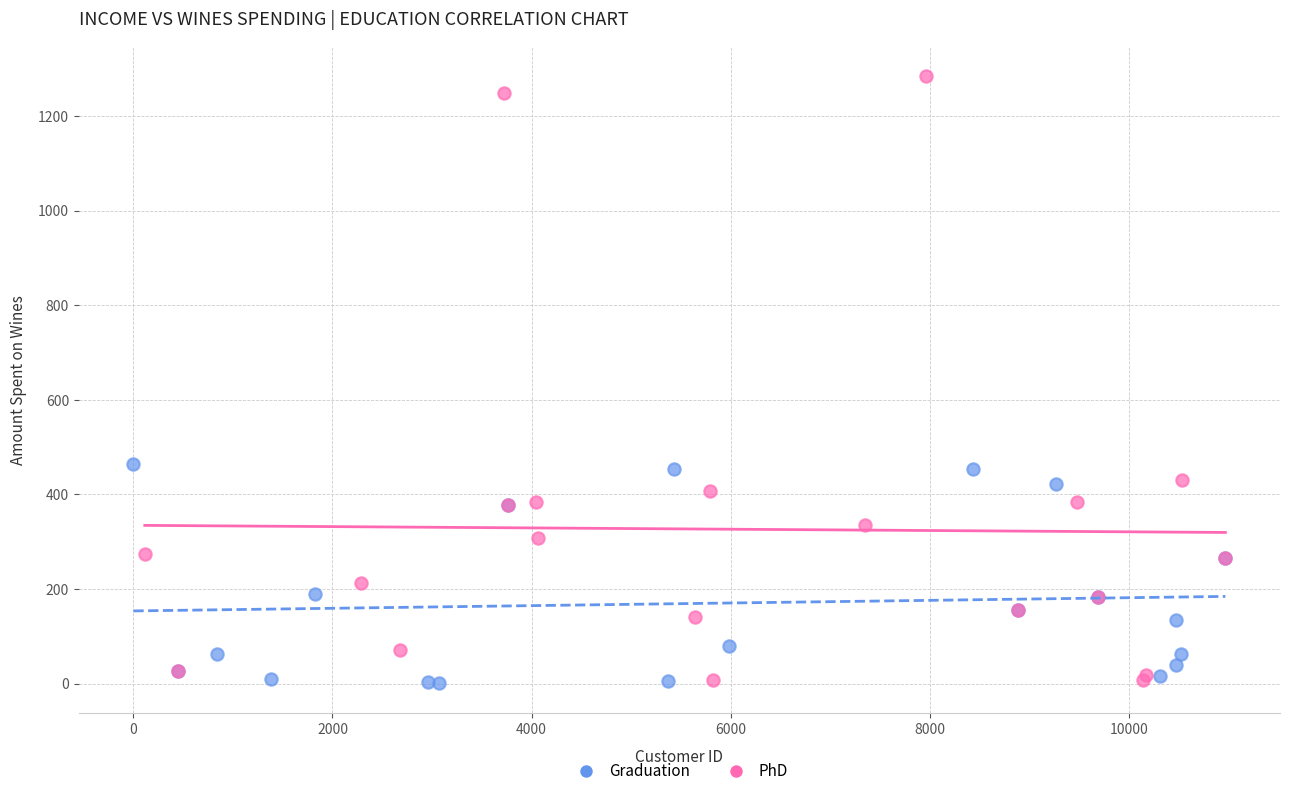

Which series has the largest Y range (max minus min)?

PhD